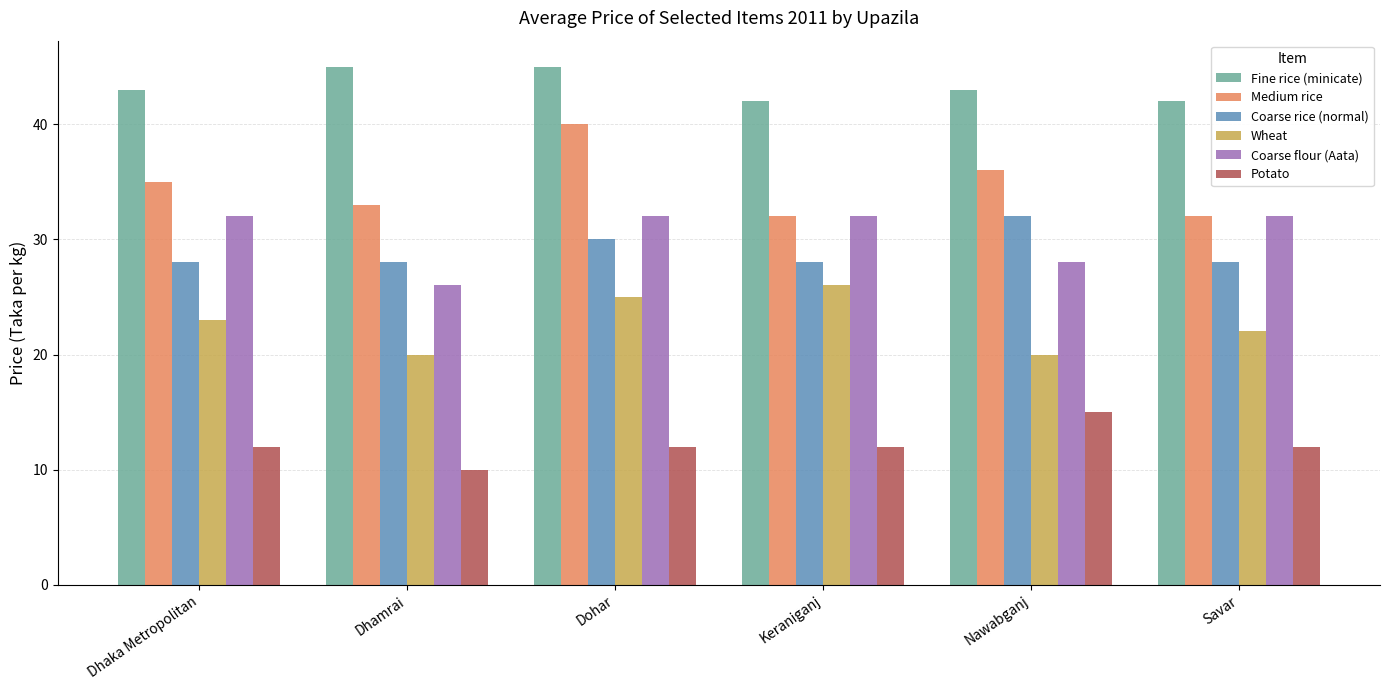

Reading right to left, transcribe all the data shown in this chart.

Fine rice (minicate): 42	43	42	45	45	43
Medium rice: 32	36	32	40	33	35
Coarse rice (normal): 28	32	28	30	28	28
Wheat: 22	20	26	25	20	23
Coarse flour (Aata): 32	28	32	32	26	32
Potato: 12	15	12	12	10	12